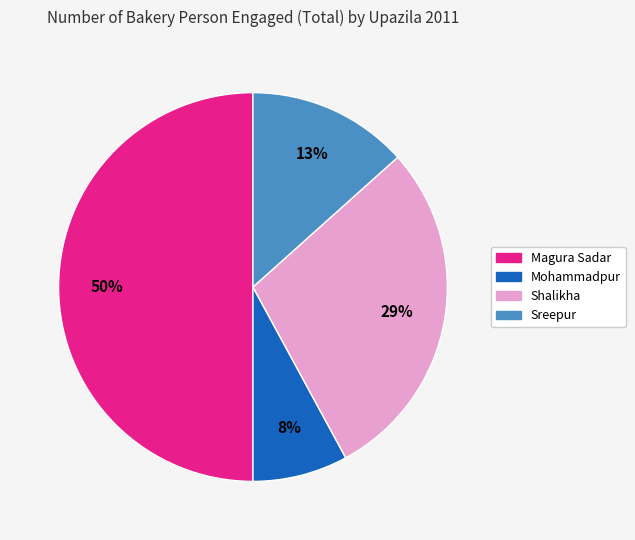

Between Mohammadpur and Magura Sadar, which is larger?

Magura Sadar